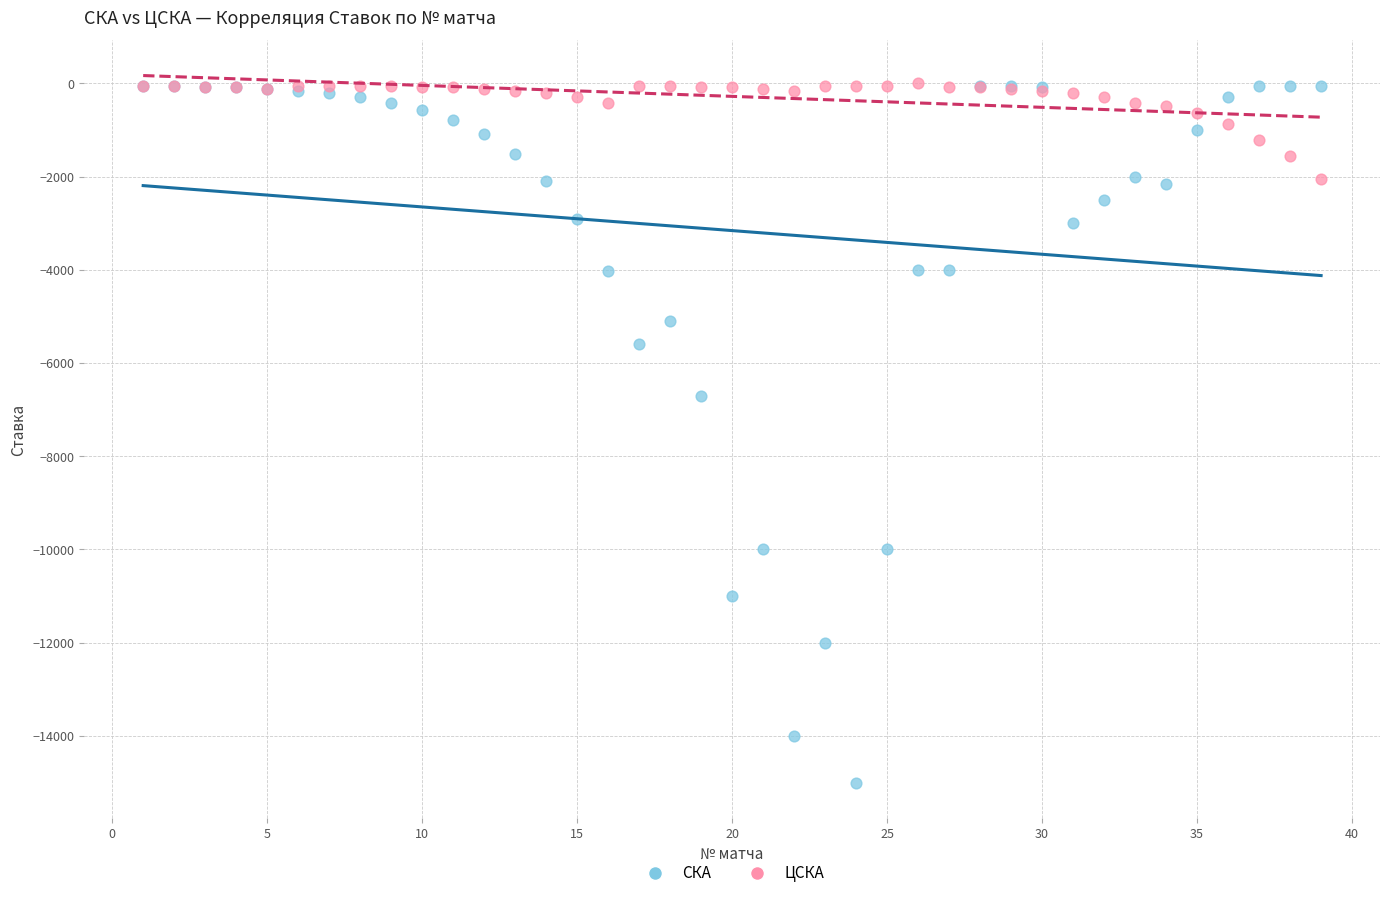

Which series reaches the minimum Y coordinate?

СКА